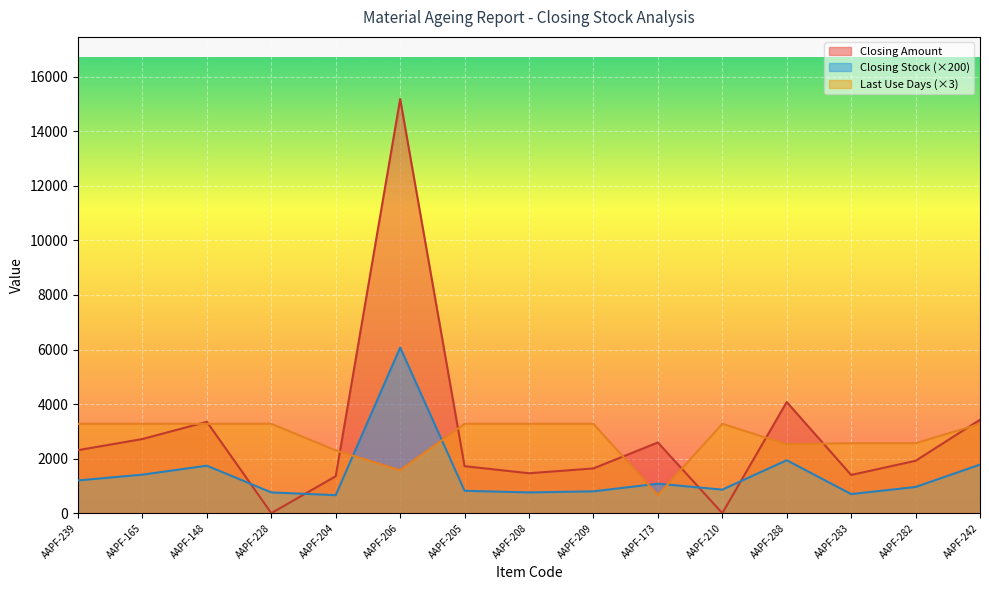

Between AAPF-148 and AAPF-288, which is larger?

AAPF-288